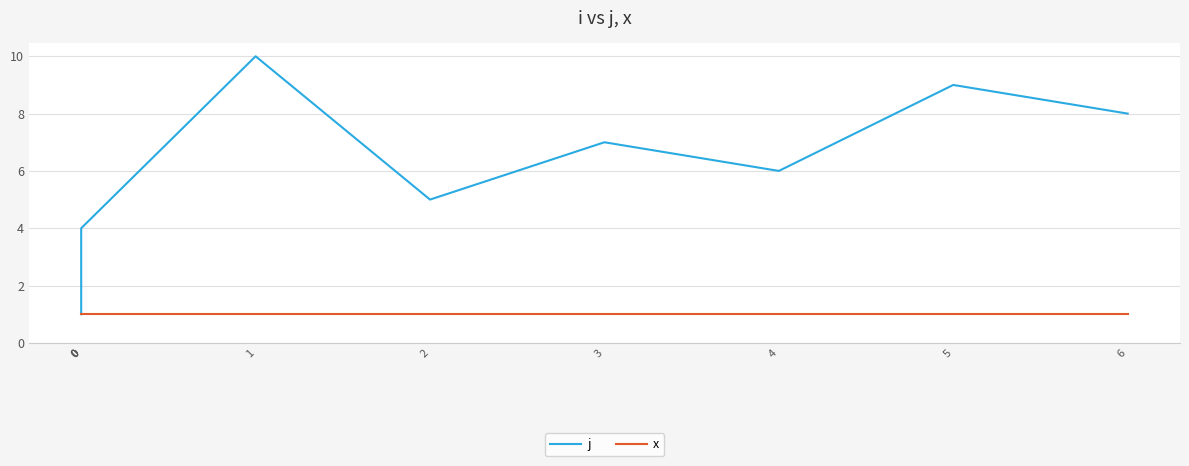

At which category is the sum across all series the highest?

1